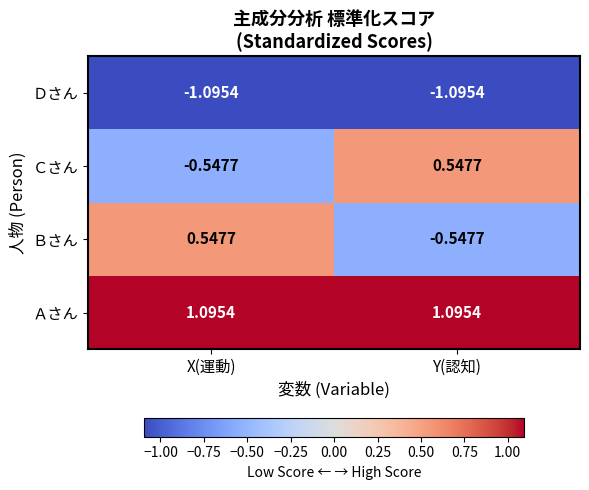

At X(運動), list the series in order from largest to smallest.

Ａさん, Ｂさん, Ｃさん, Ｄさん